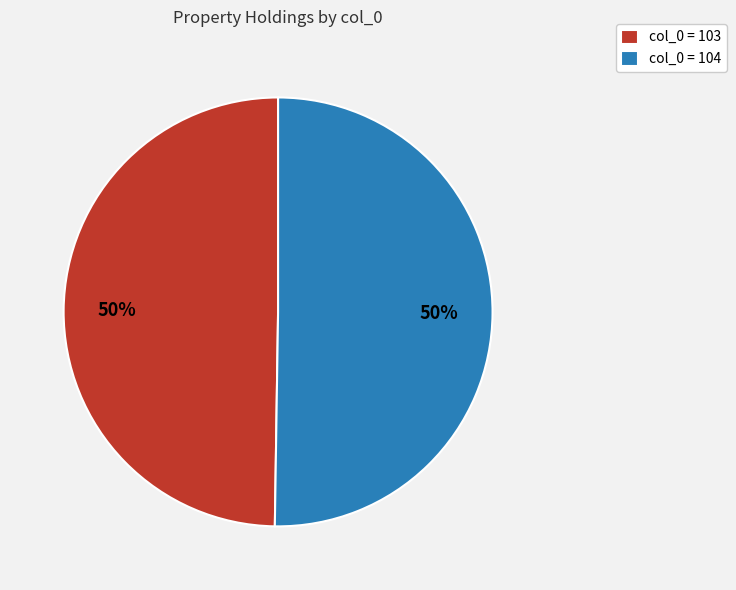

Is it true that col_0 = 104 is 50% of the pie?

True